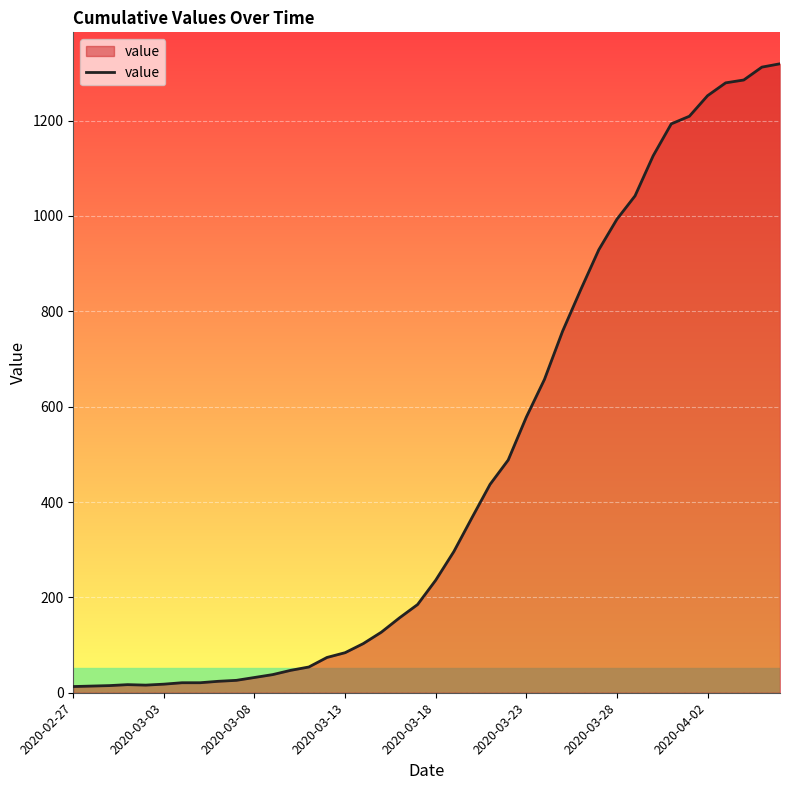

What is the maximum value shown in the chart?

1319